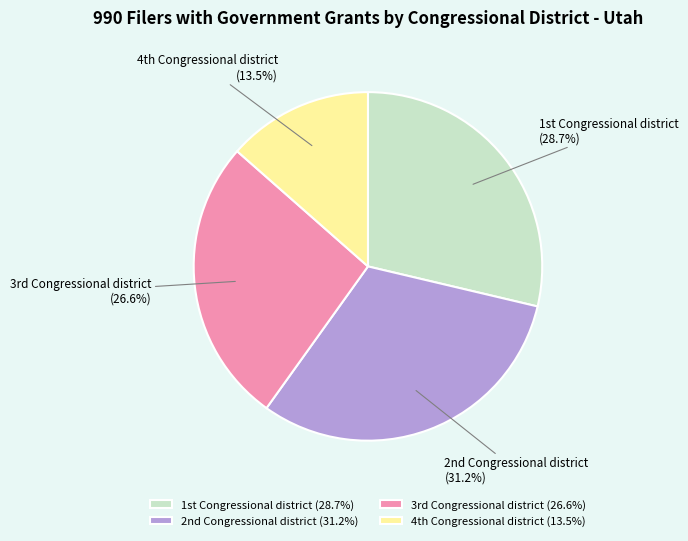

Is there a majority slice in this chart?

No